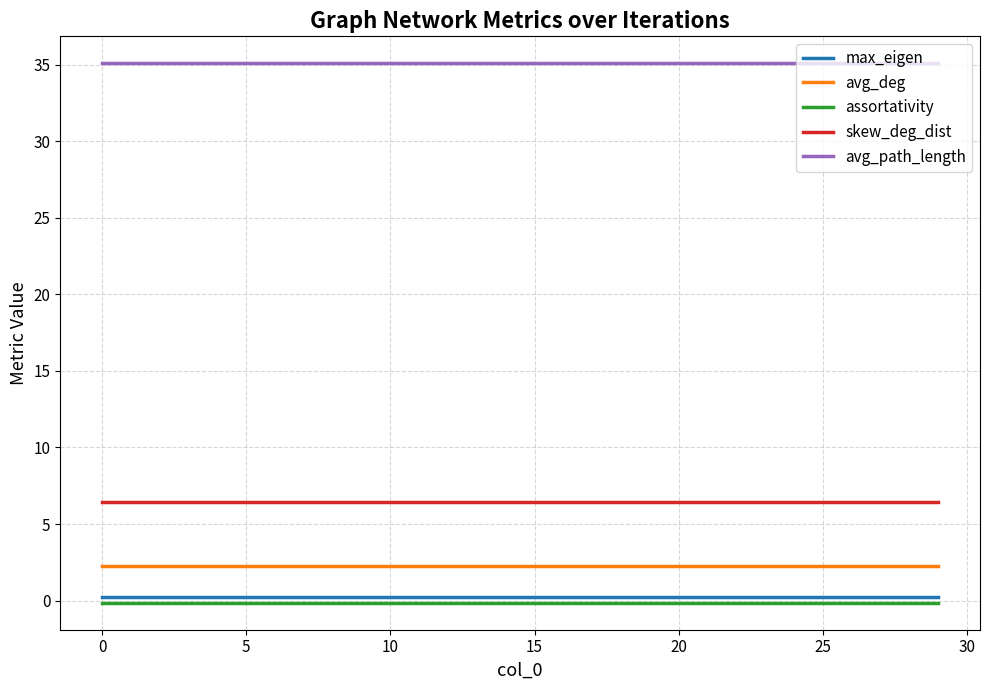

True or false: skew_deg_dist and max_eigen cross at least once.

False